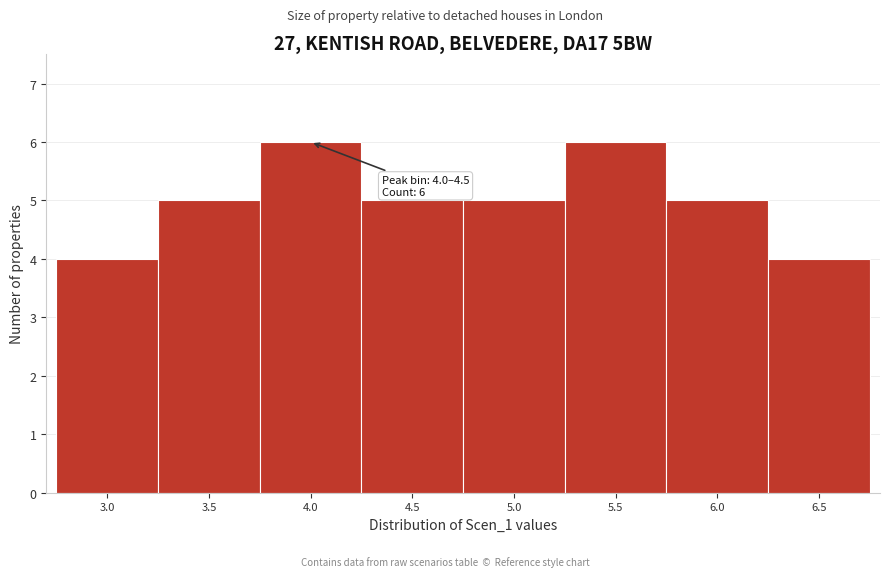

Reading left to right, what are all the values shown in this chart?

3.0=4	3.5=5	4.0=6	4.5=5	5.0=5	5.5=6	6.0=5	6.5=4